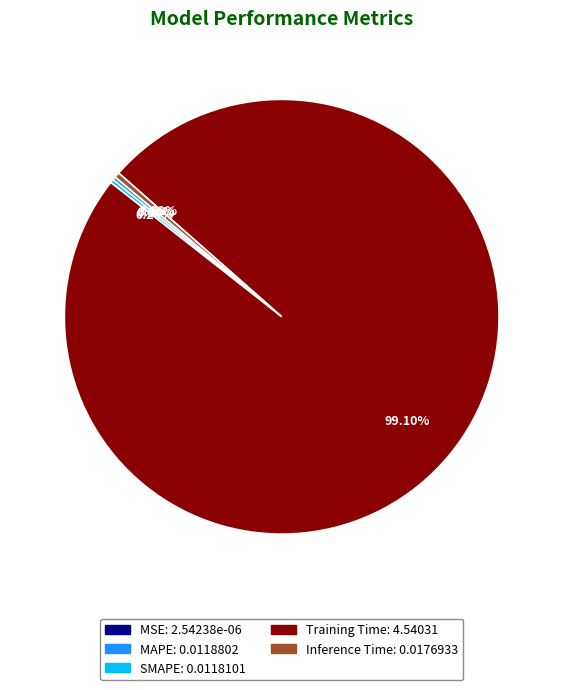

Which category has the biggest portion of the pie?

Training Time